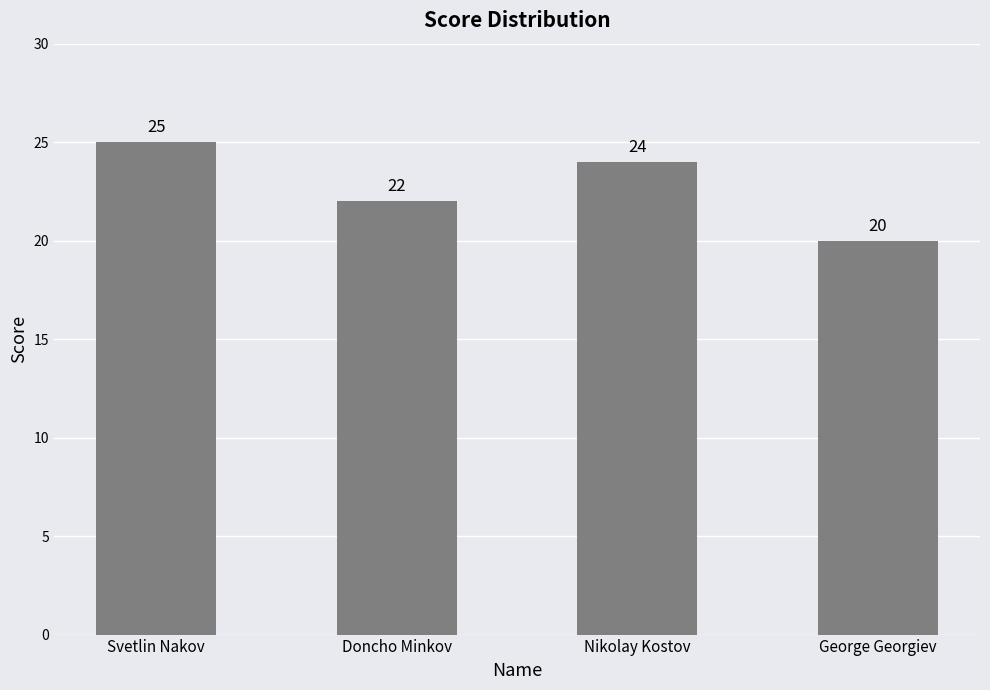

Count the values in the range 22 to 25.

3